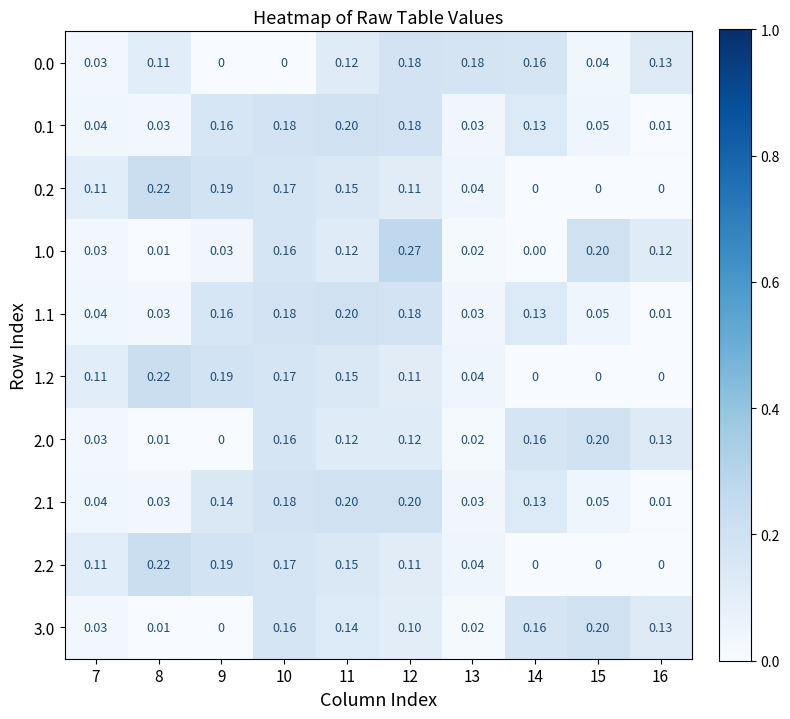

The 0.2 series shows 0.0 at 14. True or false?

True